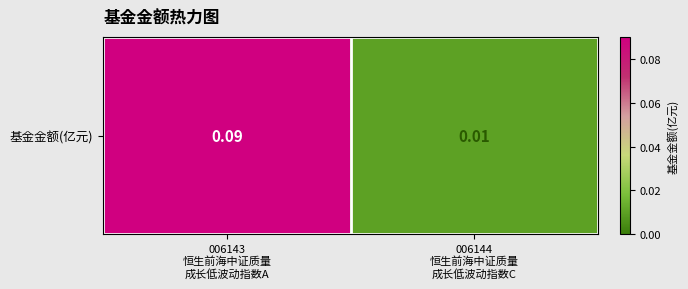

How many distinct data groups are displayed?

1